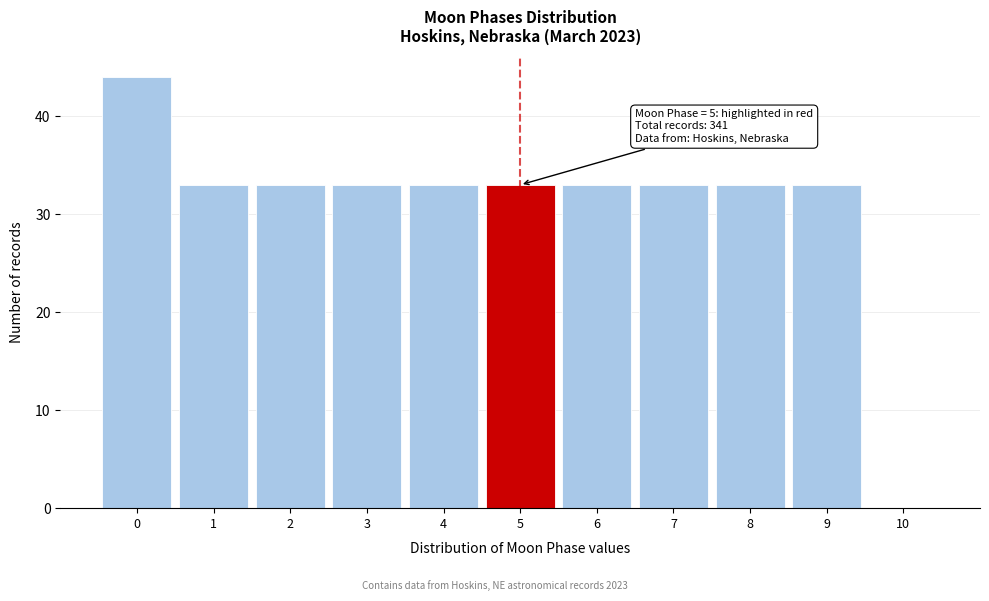

Which range on the x-axis has the tallest bar?

-0.5 to 0.5